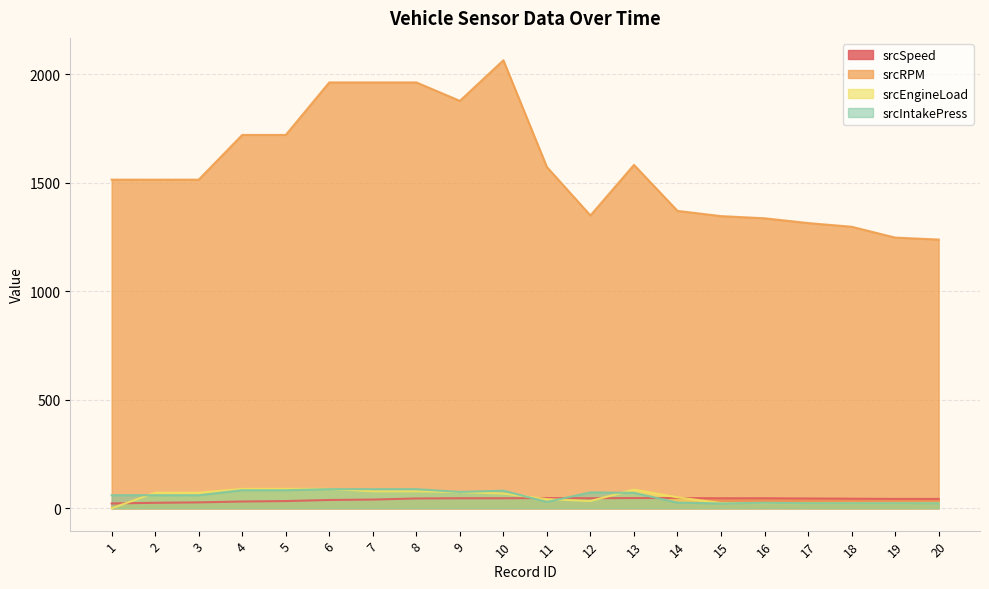

What is the average value of the srcSpeed series?

40.4